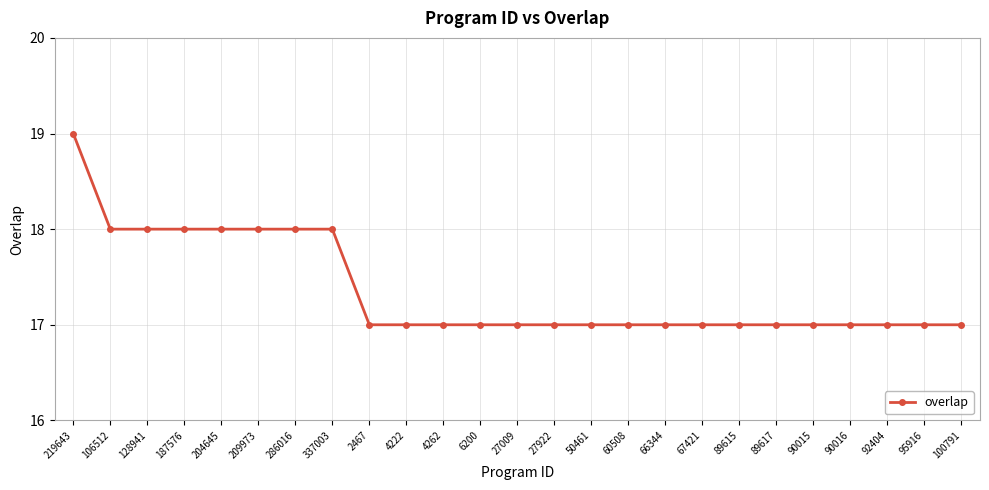

Read the value at 2467.

17